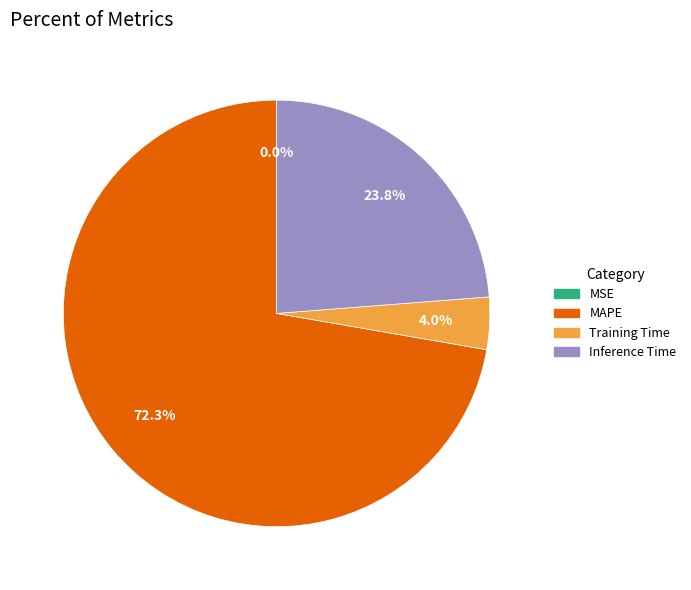

Does any single category account for the majority?

Yes